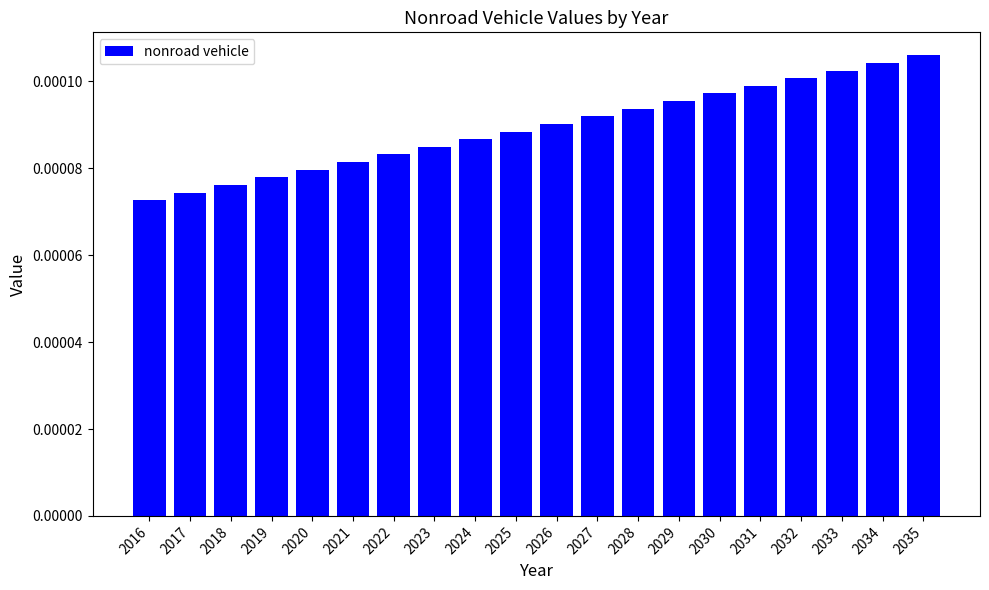

At which category does the chart reach its minimum across all series?

2016